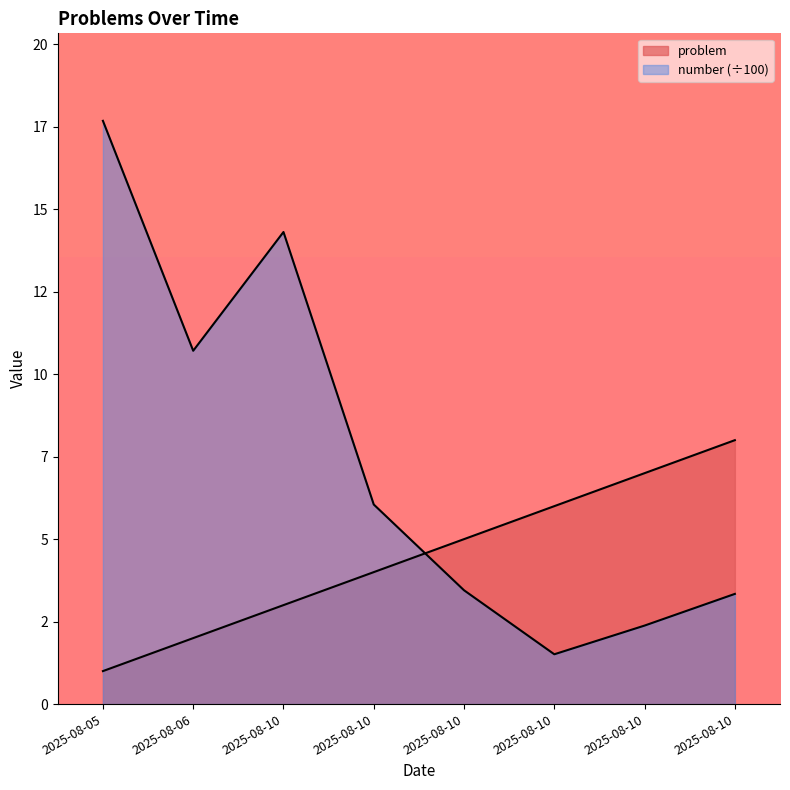

Count the number of categories in the chart.

8